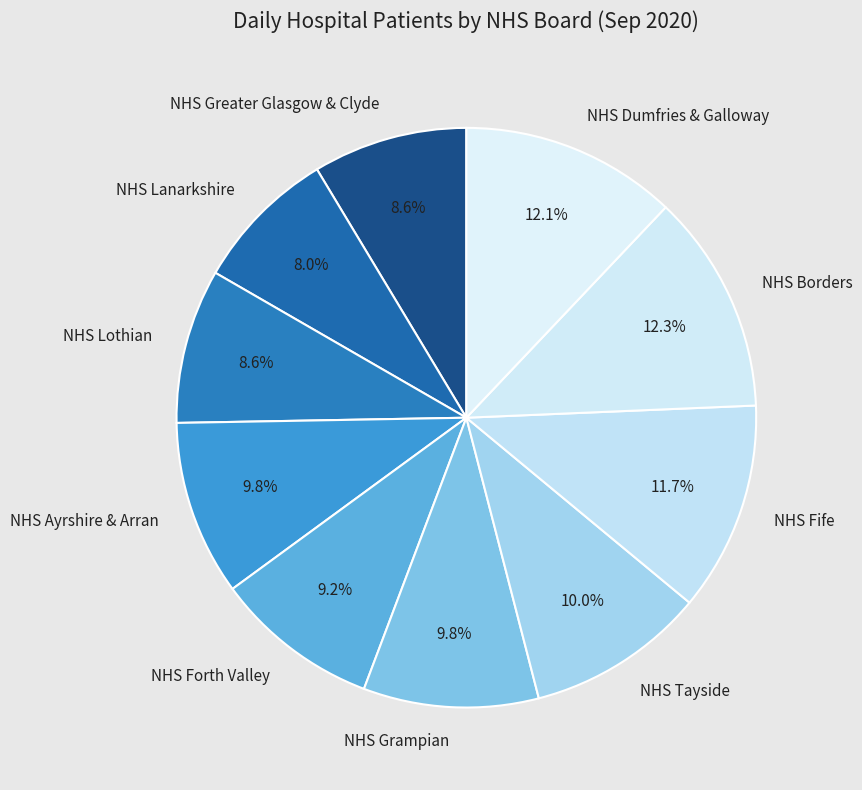

Which slice is the smallest?

NHS Lanarkshire